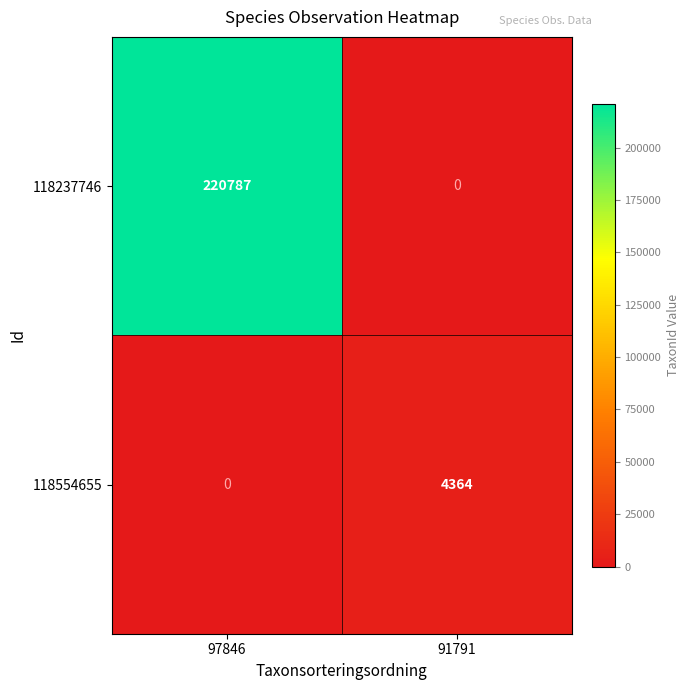

Rank the categories by 118554655 value from lowest to highest.

97846, 91791